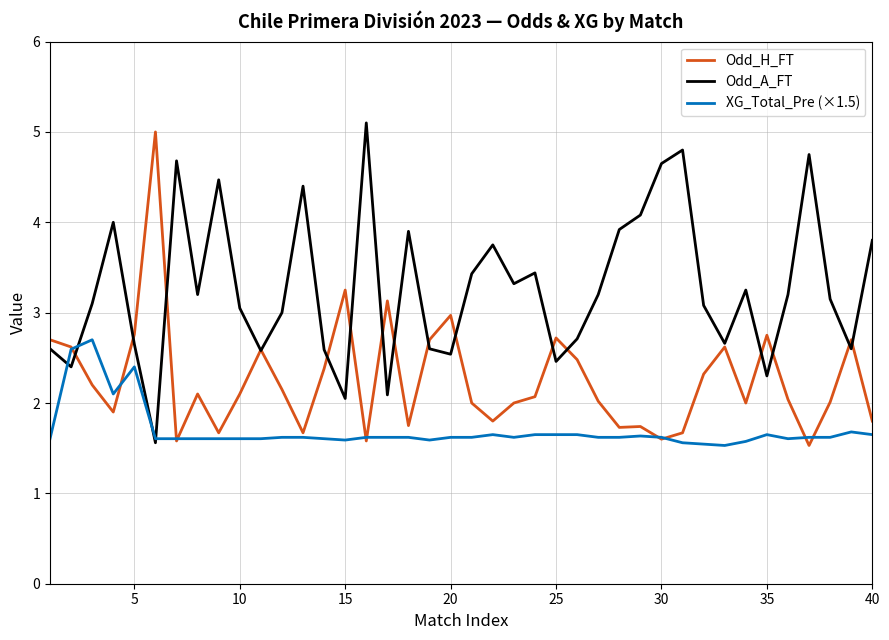

What is the maximum value shown in the chart?

5.1